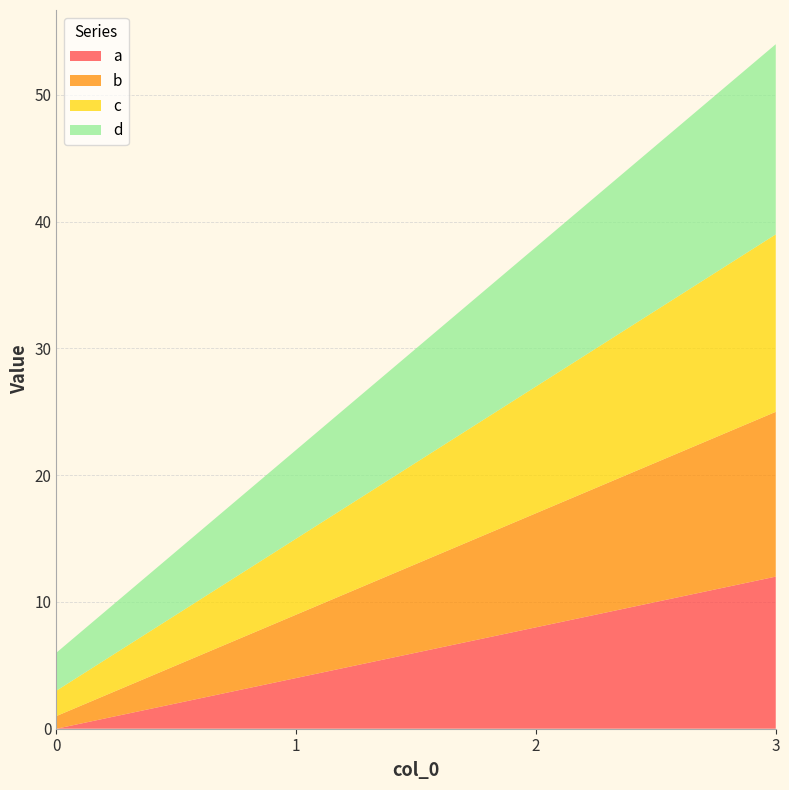

Reading left to right, extract all data points from this chart.

a: 0	4	8	12
b: 1	5	9	13
c: 2	6	10	14
d: 3	7	11	15